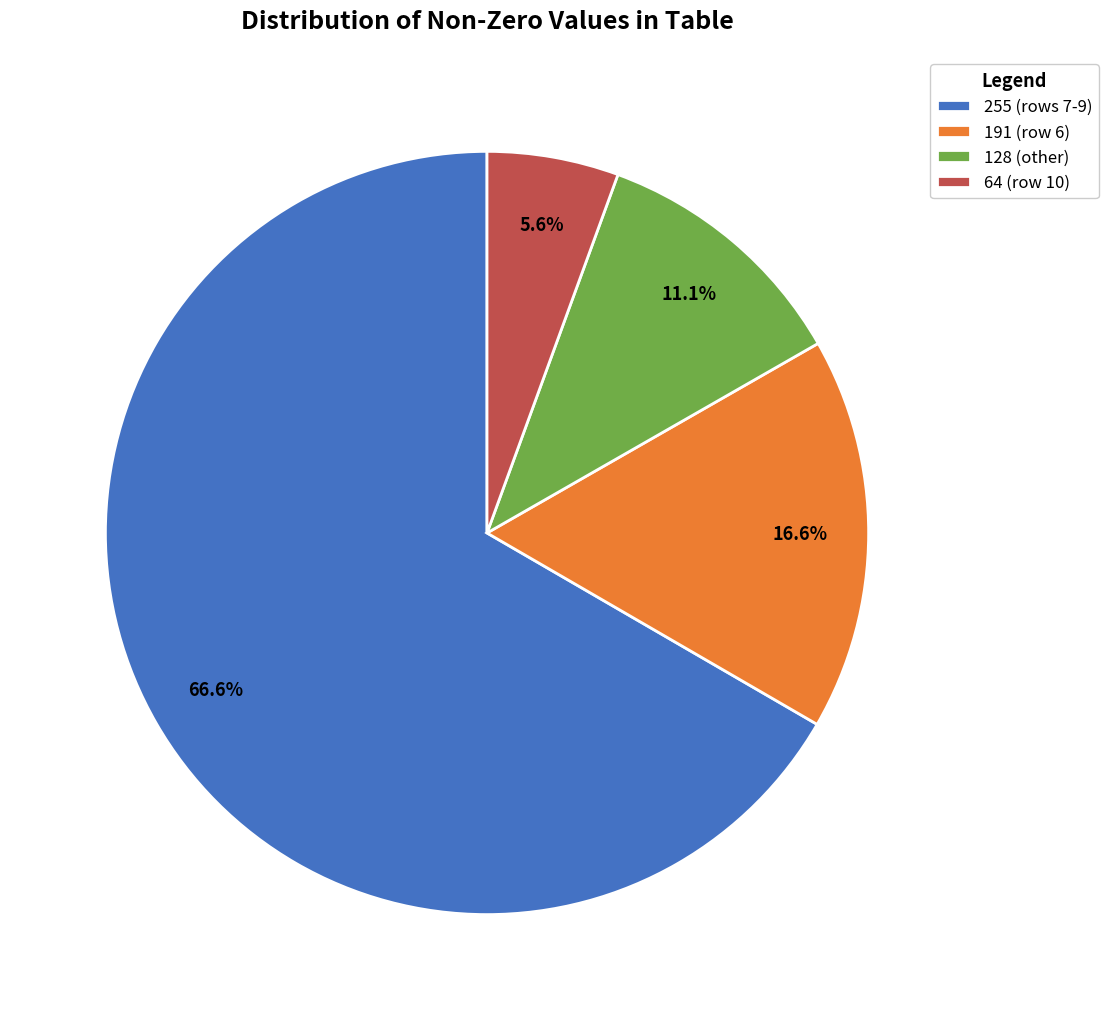

Combined, do 64 (row 10) and 255 (rows 7-9) account for over 50%?

Yes